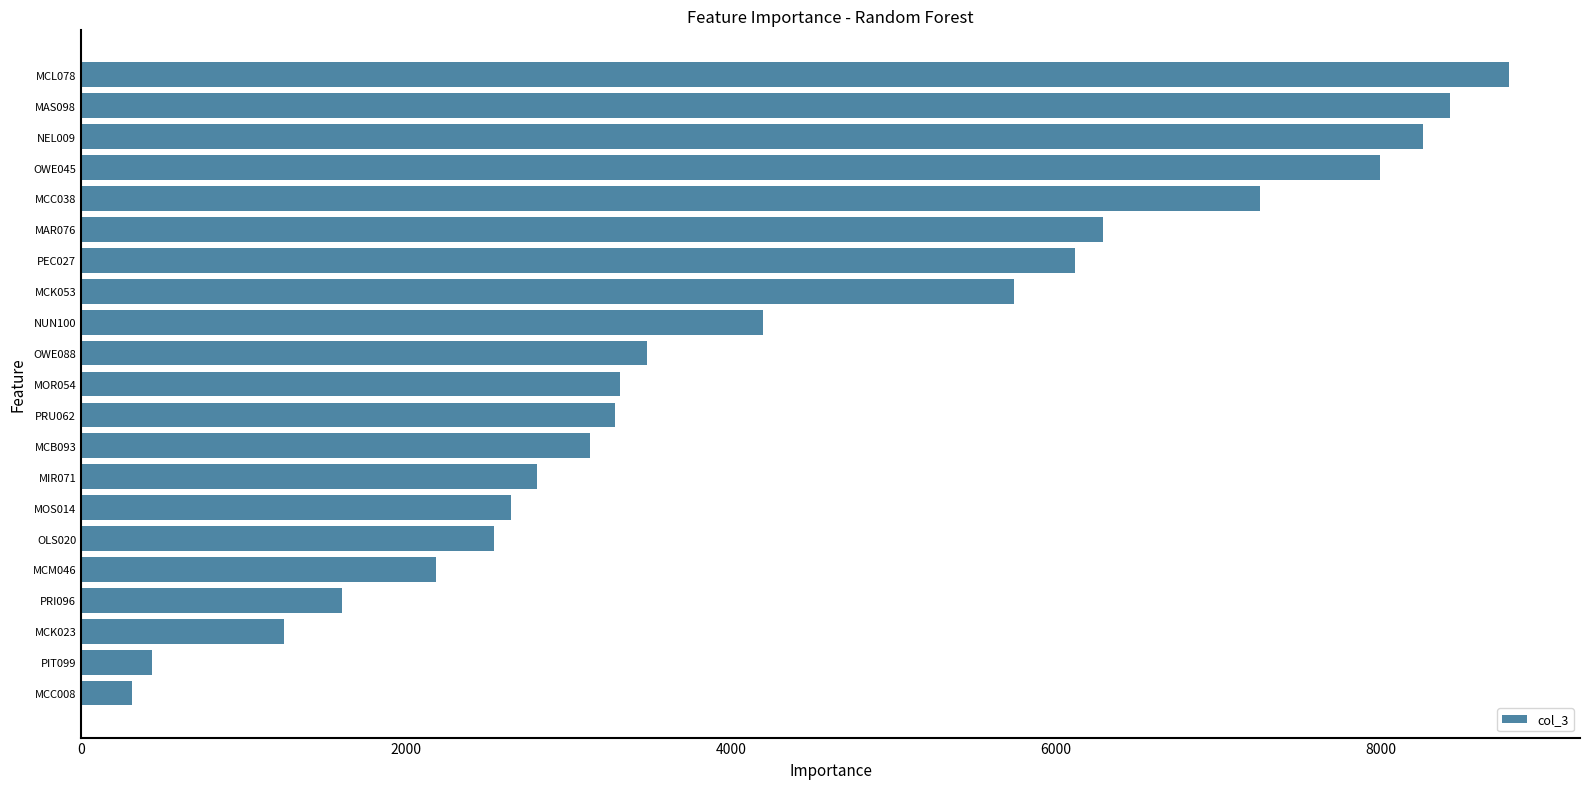

Is it true that the value at MIR071 is 3856.0?

False